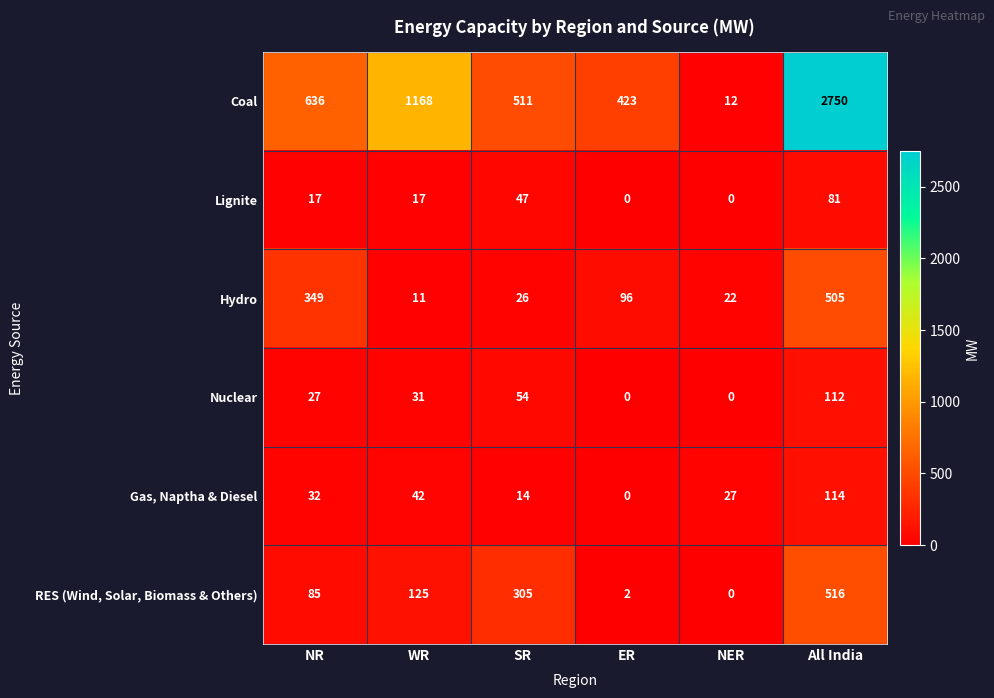

How many Lignite values are between 0 and 47?

5